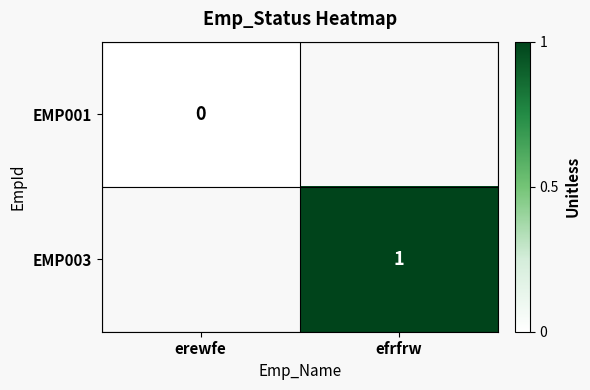

Is it true that EMP003 equals 1 at efrfrw?

True